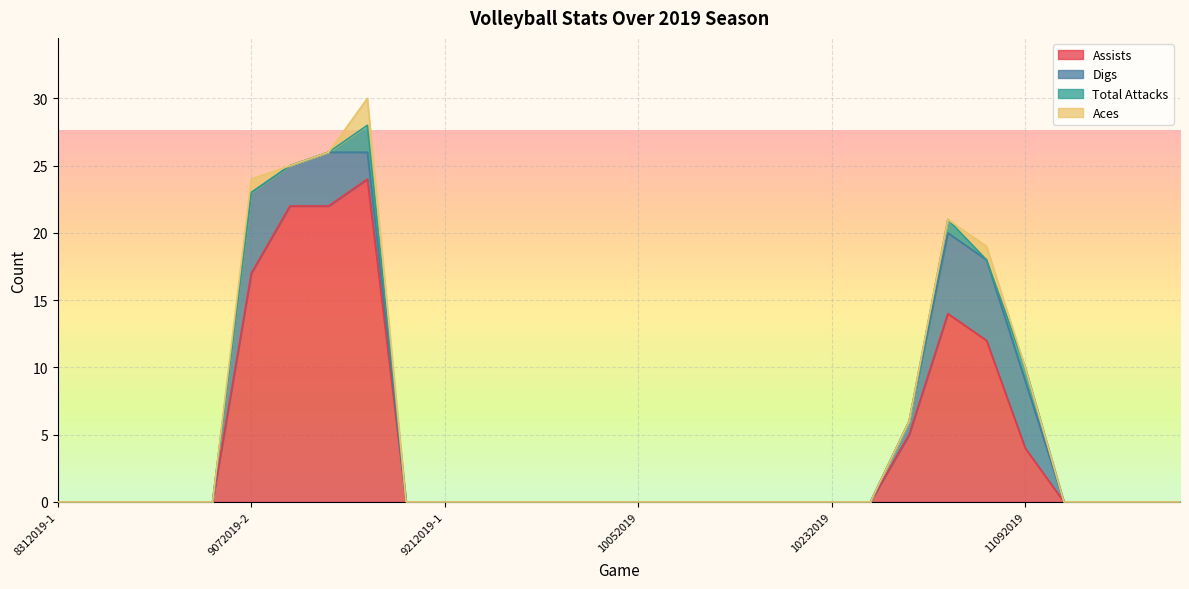

Does the chart display data point markers on the line(s)?

No